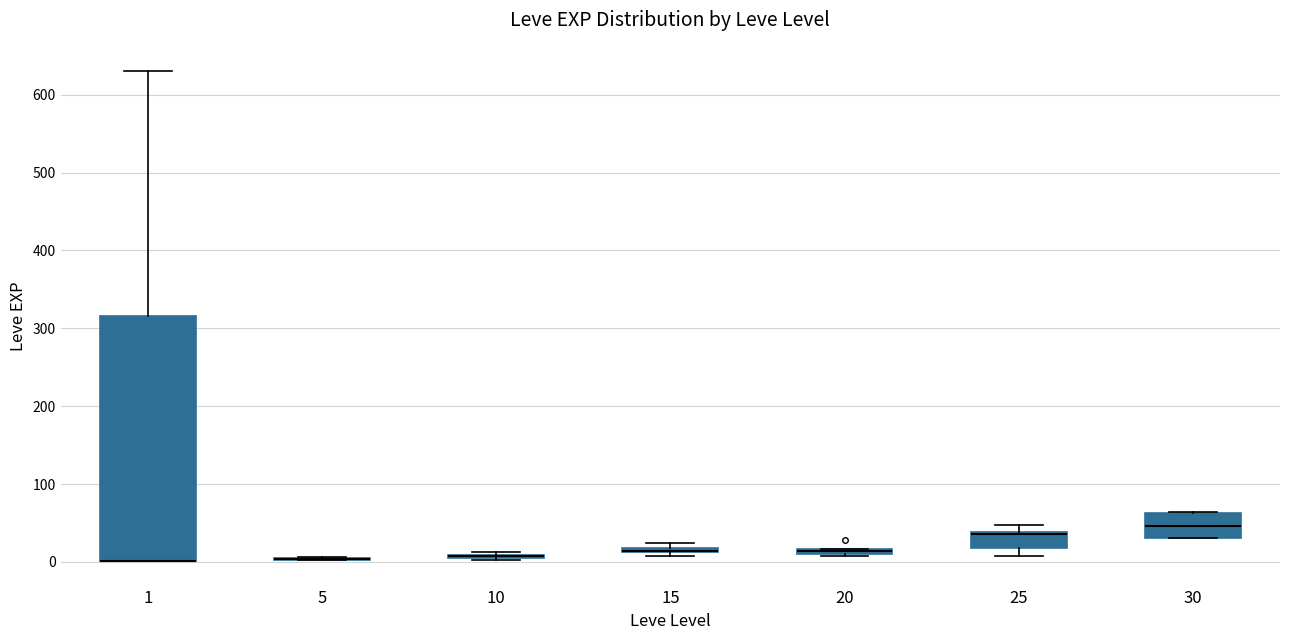

Comparing the boxes themselves (not the whiskers), which one is the tallest?

1